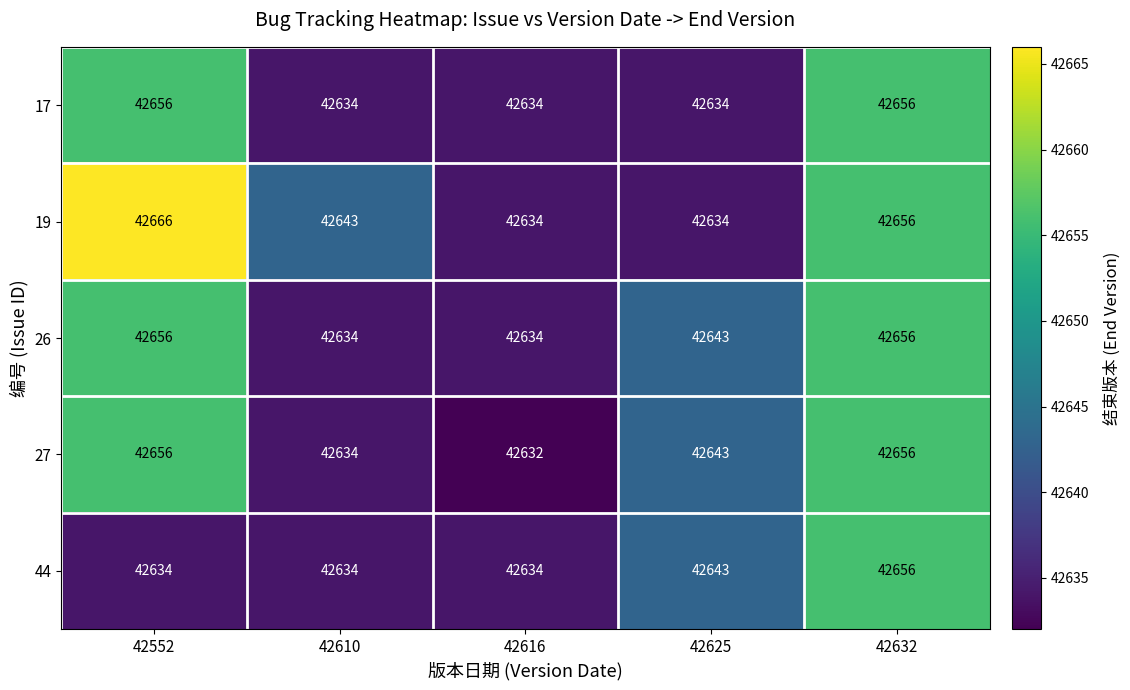

Count the number of data series in this chart.

5